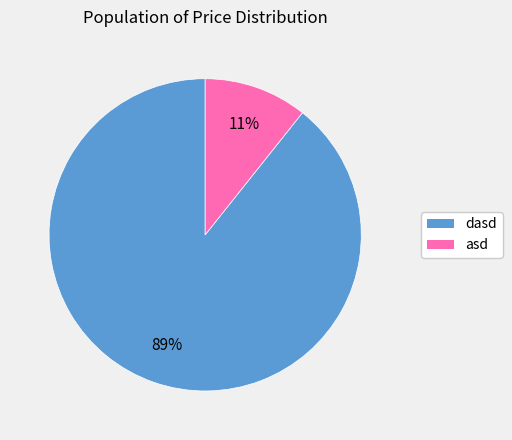

Is the sum of dasd and asd greater than half?

Yes